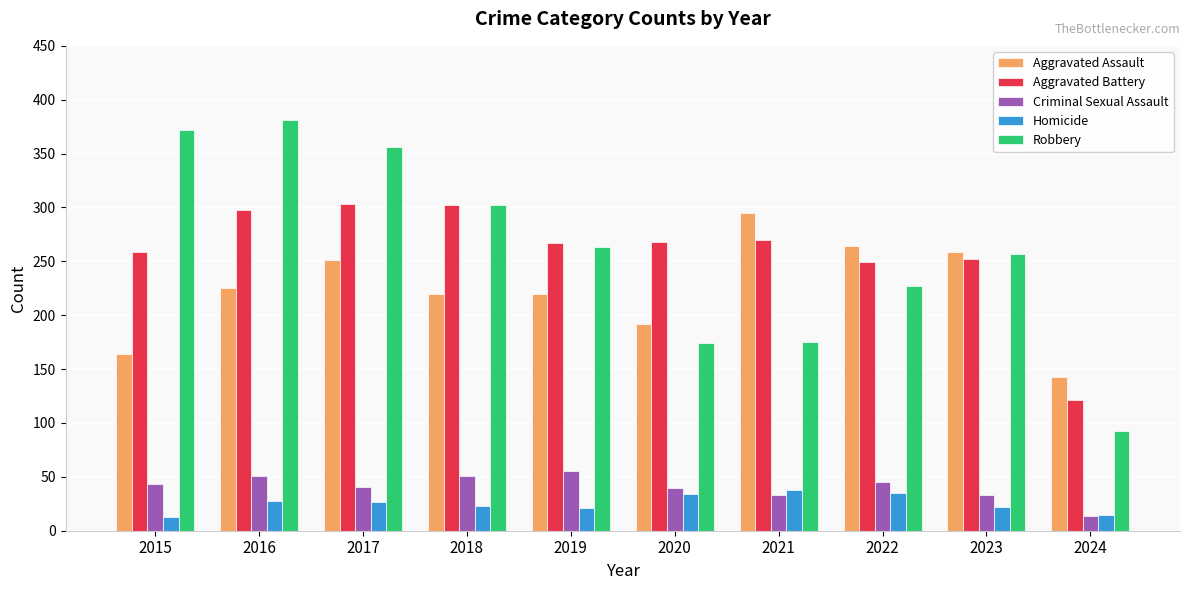

At how many categories does at least one series exceed 71?

10